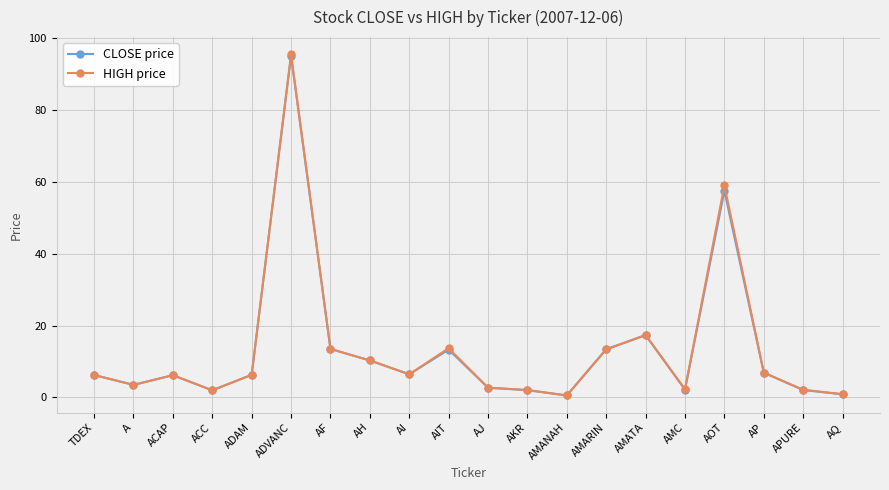

At which category does HIGH price reach its first local peak?

ACAP